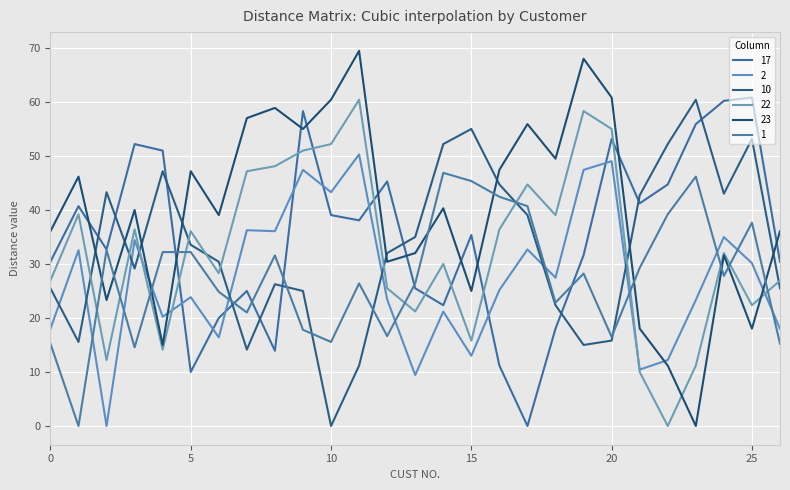

Reading left to right, transcribe all the data shown in this chart.

17: 30.4	40.7	32.7	52.2	51.0	10.0	20.0	25.0	13.9	58.3	39.1	38.1	45.3	25.5	22.4	35.4	11.2	0.0	18.0	31.6	53.2	41.2	44.7	55.9	60.2	60.8	30.4
2: 18.0	32.6	0.0	34.4	20.2	23.9	16.4	36.2	36.1	47.4	43.3	50.3	23.4	9.4	21.2	13.0	25.2	32.7	27.5	47.4	49.0	10.4	12.2	23.3	35.0	30.1	18.0
10: 25.5	15.6	43.3	29.2	47.2	33.5	30.4	14.1	26.2	25.0	0.0	11.2	32.0	35.0	52.2	55.0	44.7	39.1	22.4	15.0	15.8	42.7	52.2	60.4	43.0	53.2	25.5
22: 26.9	39.2	12.2	36.4	14.1	36.1	28.3	47.2	48.1	51.0	52.2	60.4	25.5	21.2	30.0	15.8	36.4	44.7	39.1	58.3	55.0	10.0	0.0	11.2	32.0	22.4	26.9
23: 36.1	46.2	23.3	40.0	15.0	47.2	39.1	57.0	58.9	55.0	60.4	69.5	30.4	32.0	40.3	25.0	47.4	55.9	49.5	68.0	60.8	18.0	11.2	0.0	31.6	18.0	36.1
1: 15.2	0.0	32.6	14.6	32.2	32.2	24.8	21.0	31.6	17.8	15.6	26.4	16.6	26.4	46.9	45.4	42.4	40.7	22.8	28.2	16.5	29.3	39.2	46.2	27.8	37.6	15.2